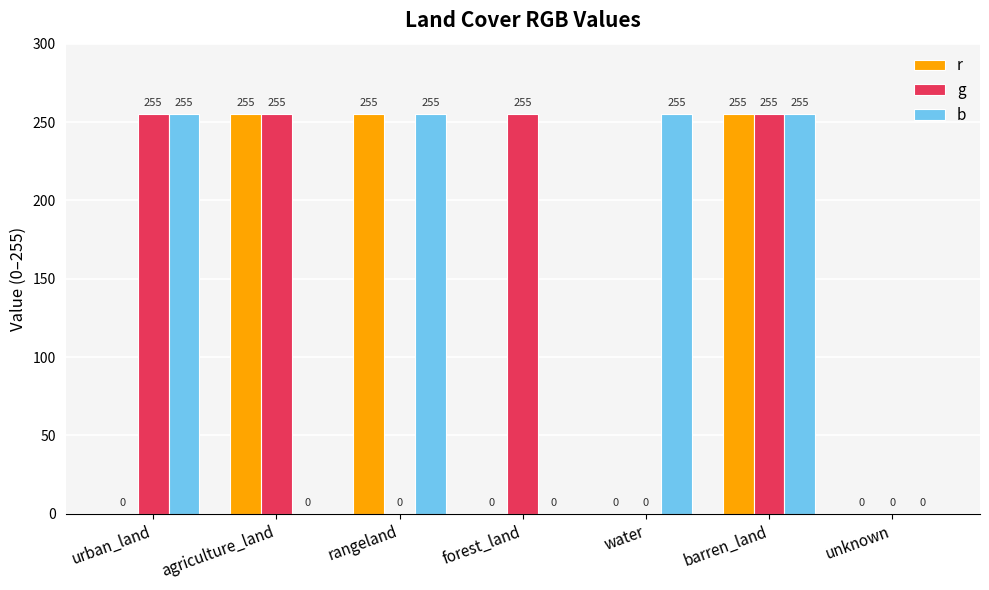

The b series shows -102 at forest_land. True or false?

False